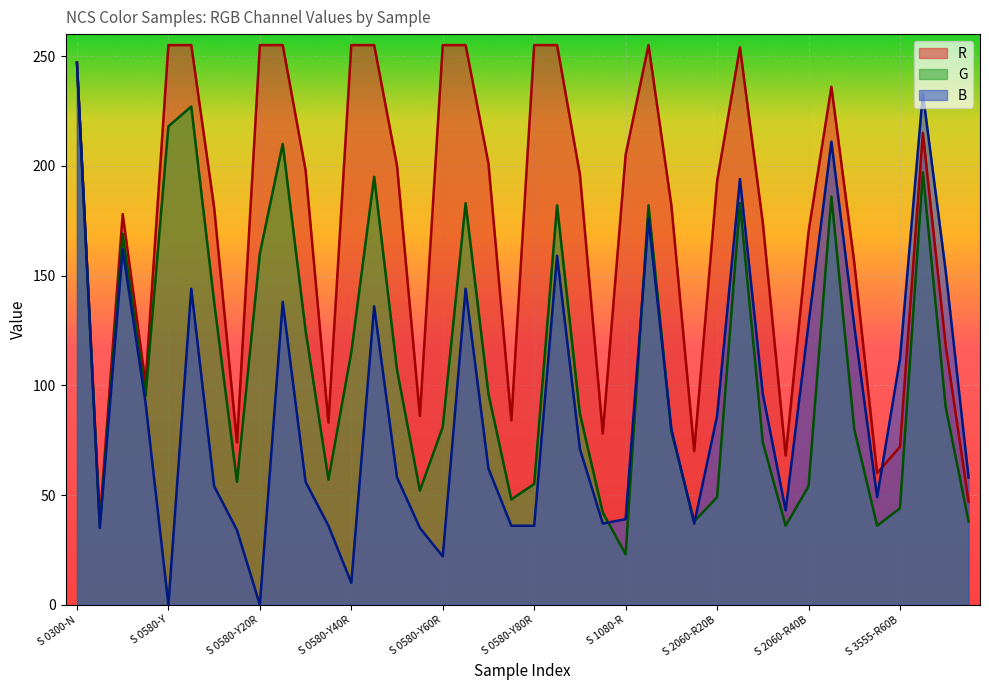

What is the difference between the maximum and minimum values in the R series?

217